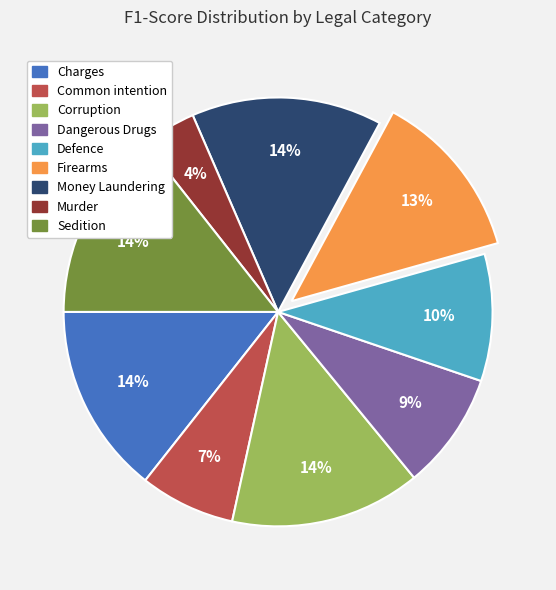

Do Charges and Defence together represent more than half of the pie?

No